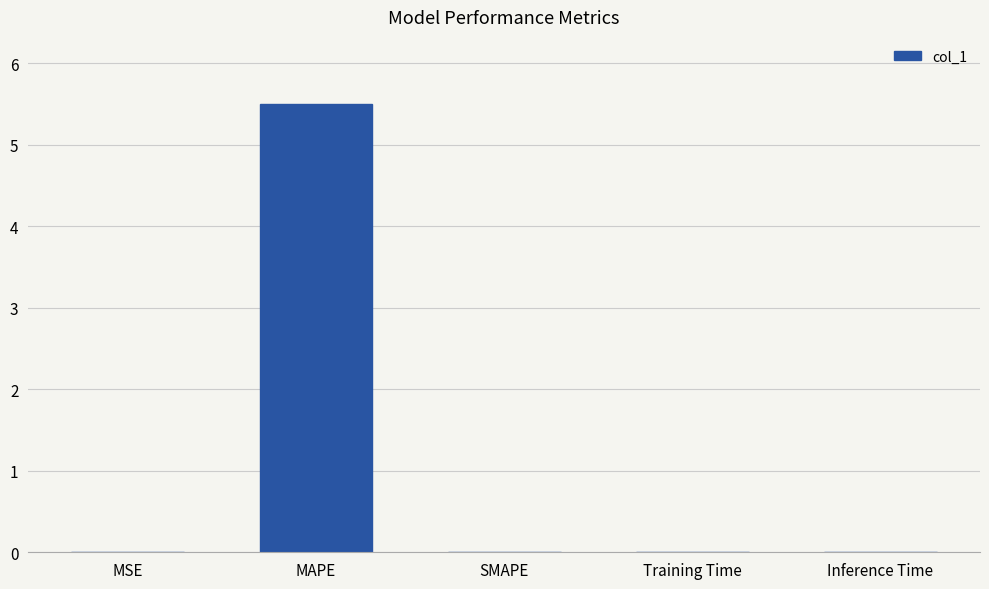

The chart shows a value of 0.0 at MSE. True or false?

True